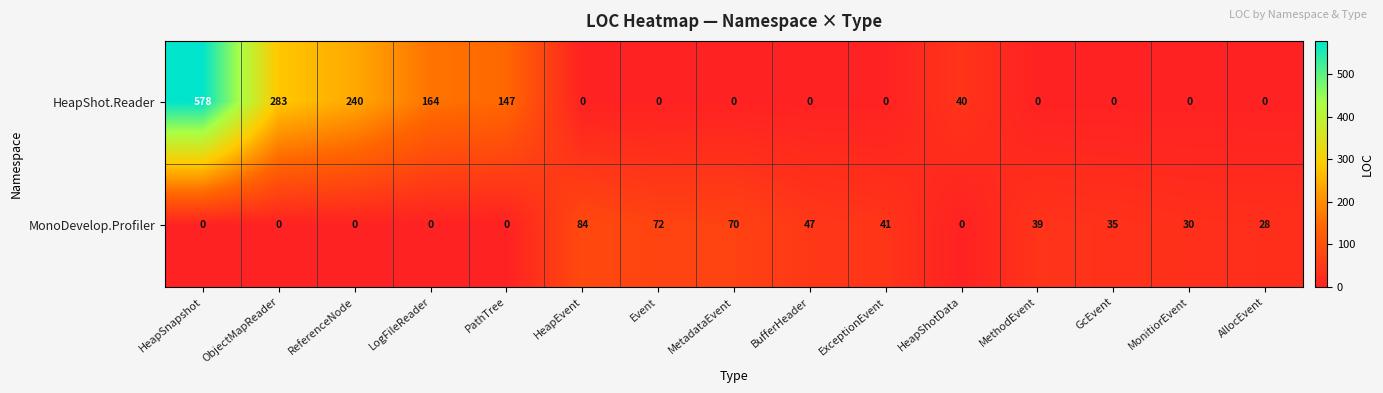

What is the maximum value for HeapShot.Reader?

578